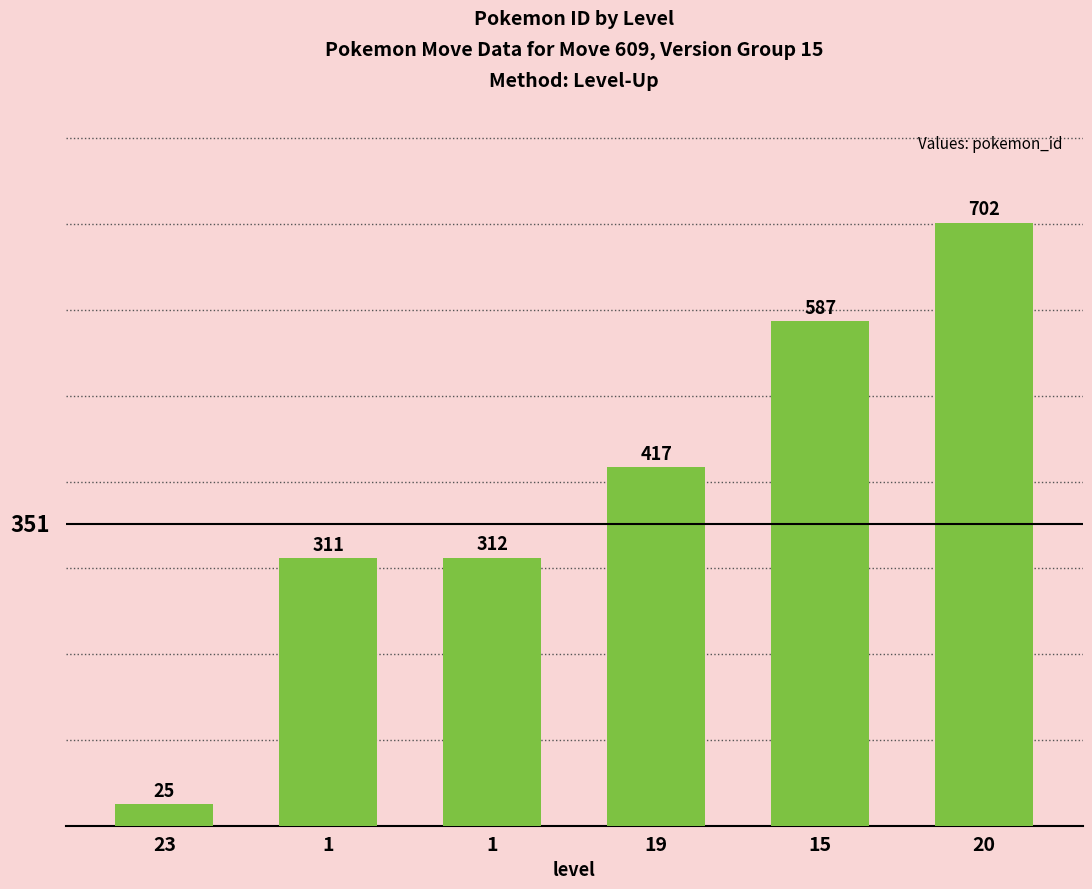

Reading left to right, what are all the values shown in this chart?

23=25	1=311	1=312	19=417	15=587	20=702